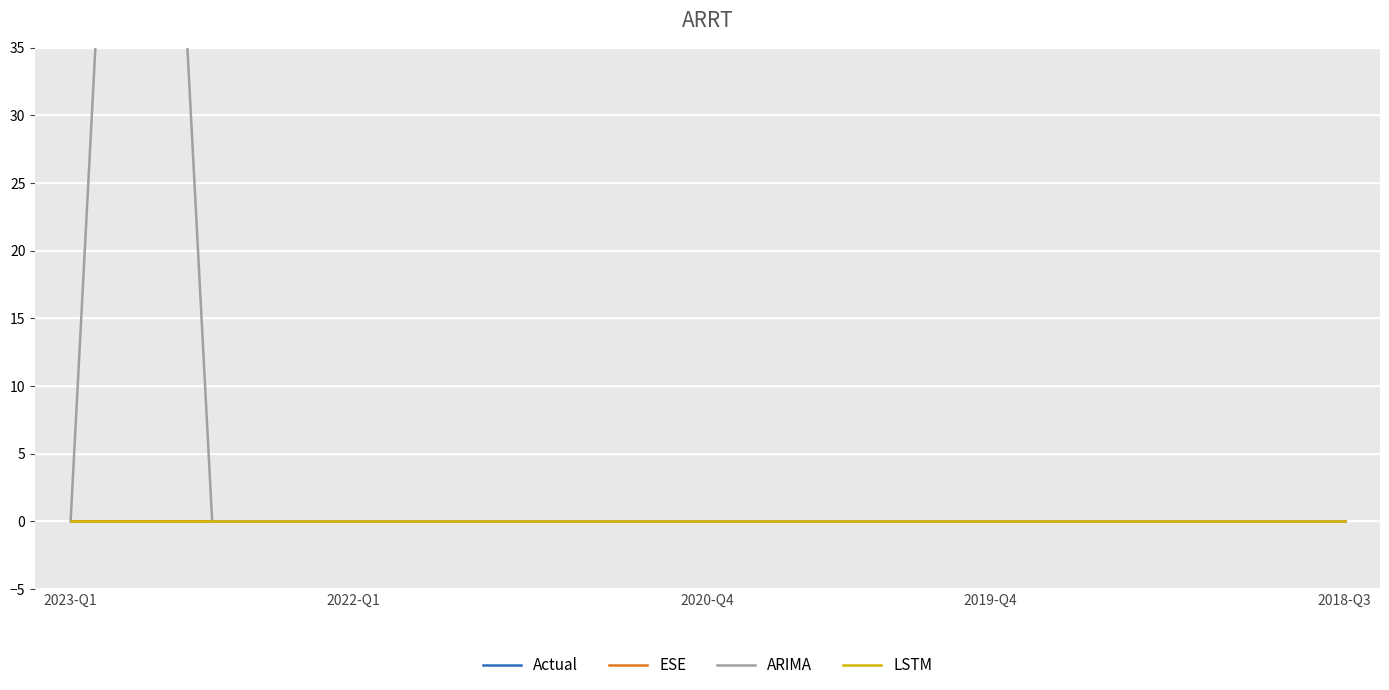

Reading left to right, transcribe all the data shown in this chart.

Actual: 0	0	0	0	0	0	0	0	0	0	0	0	0	0	0	0	0	0	0
ESE: 0	0	0	0	0	0	0	0	0	0	0	0	0	0	0	0	0	0	0
ARIMA: 0	100	0	0	0	0	0	0	0	0	0	0	0	0	0	0	0	0	0
LSTM: 0	0	0	0	0	0	0	0	0	0	0	0	0	0	0	0	0	0	0